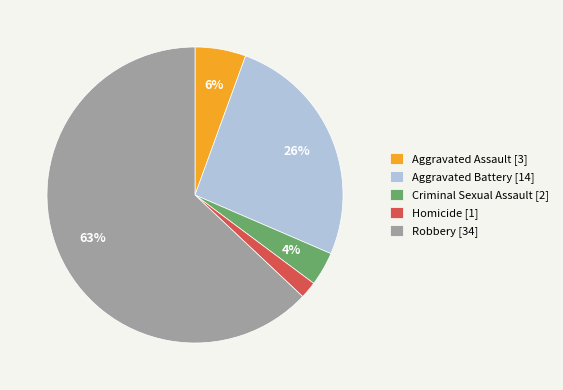

Rank the categories by value from lowest to highest.

Homicide, Criminal Sexual Assault, Aggravated Assault, Aggravated Battery, Robbery